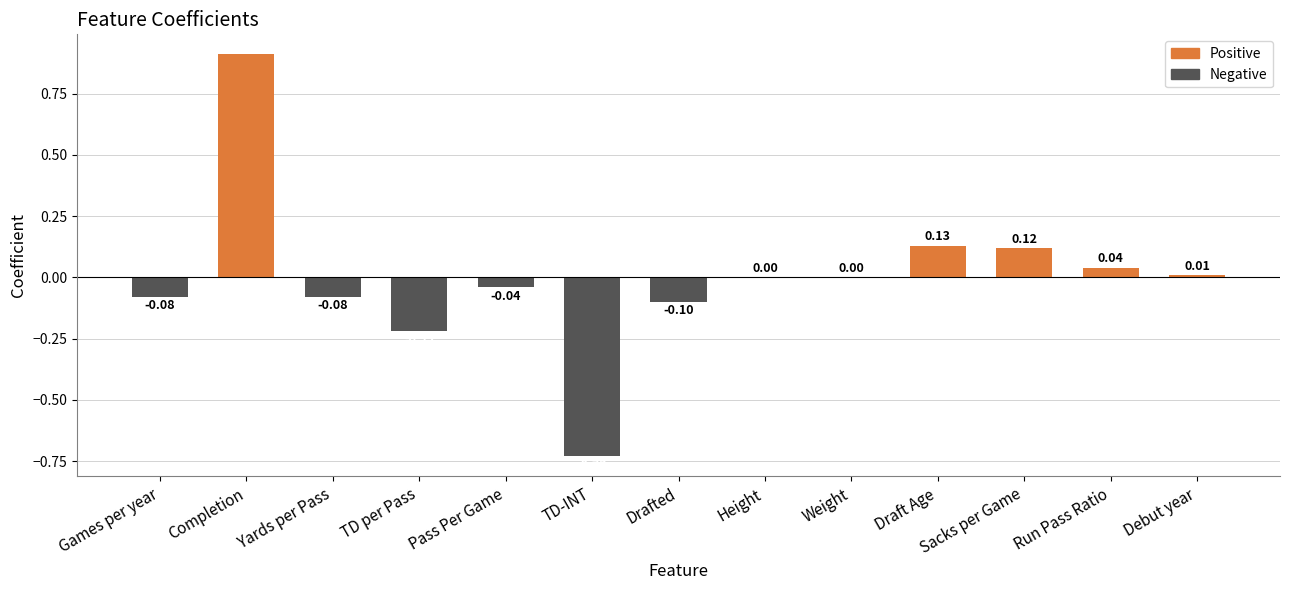

How many series are shown in this chart?

1